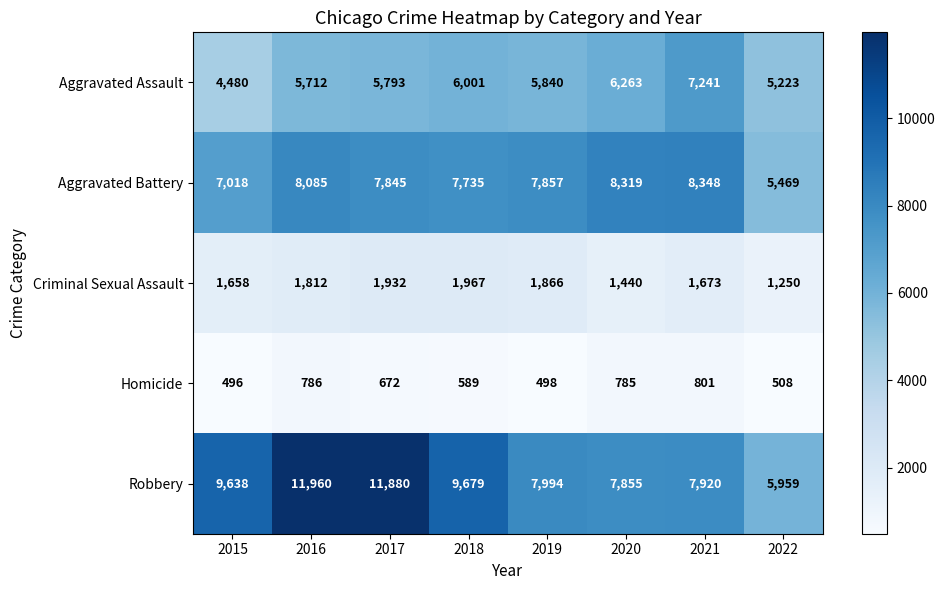

At how many categories does at least one series exceed 657?

8